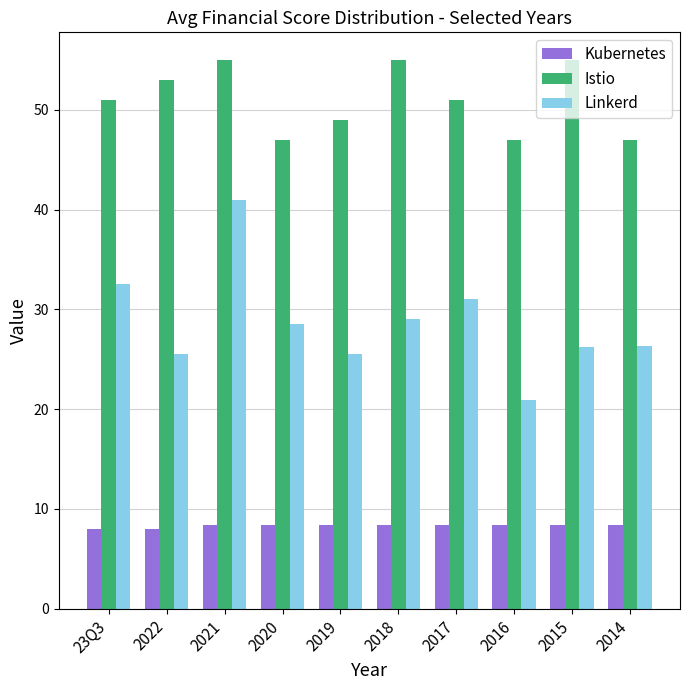

What is the highest value of the Linkerd series?

41.0